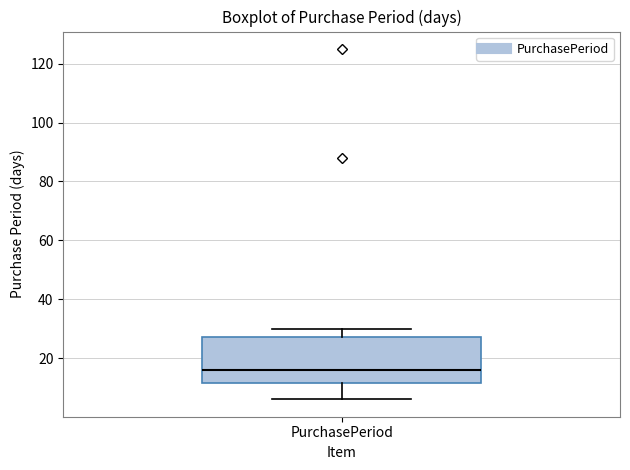

Transcribe this box plot: give where the median line is, the range the box spans, and where the two whiskers end, as read against the y-axis. The values are not printed on the chart, so give them approximately, as read against the axis.

median 16, box 12 to 28, whiskers 6 to 30